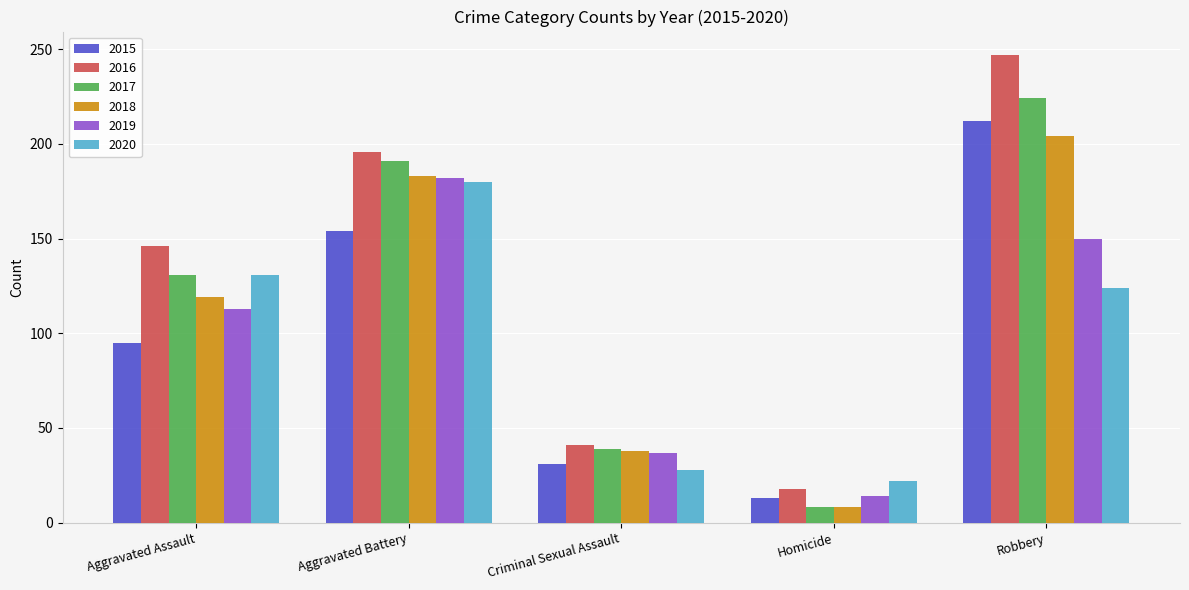

What is the smallest value displayed?

8